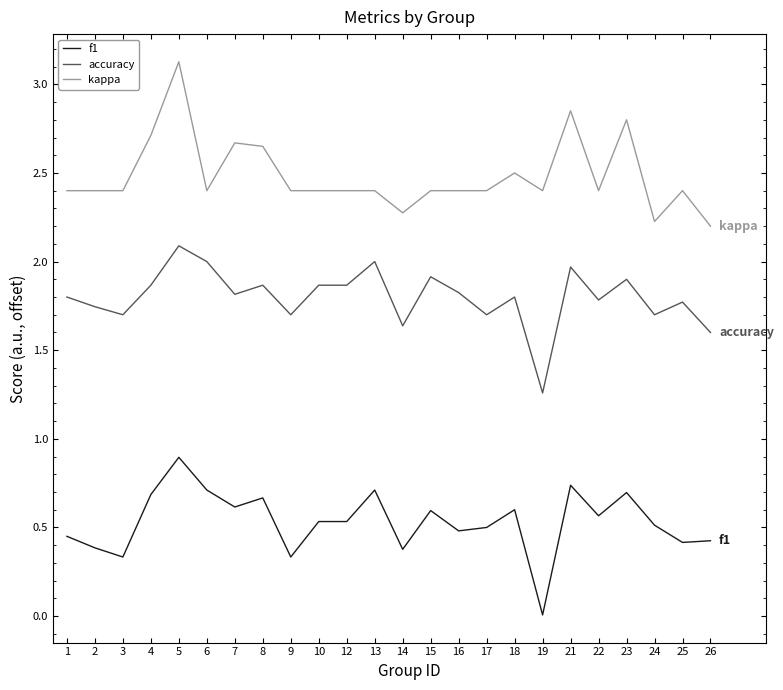

What is the maximum value shown in the chart?

3.1